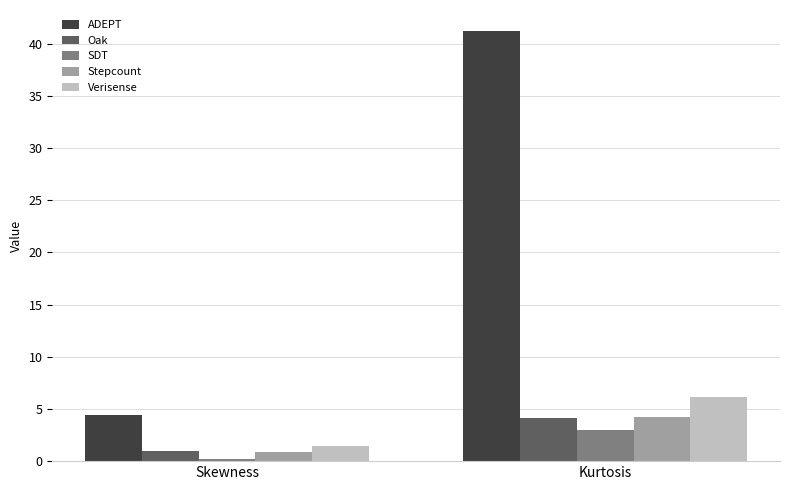

What position from the left is Skewness?

1